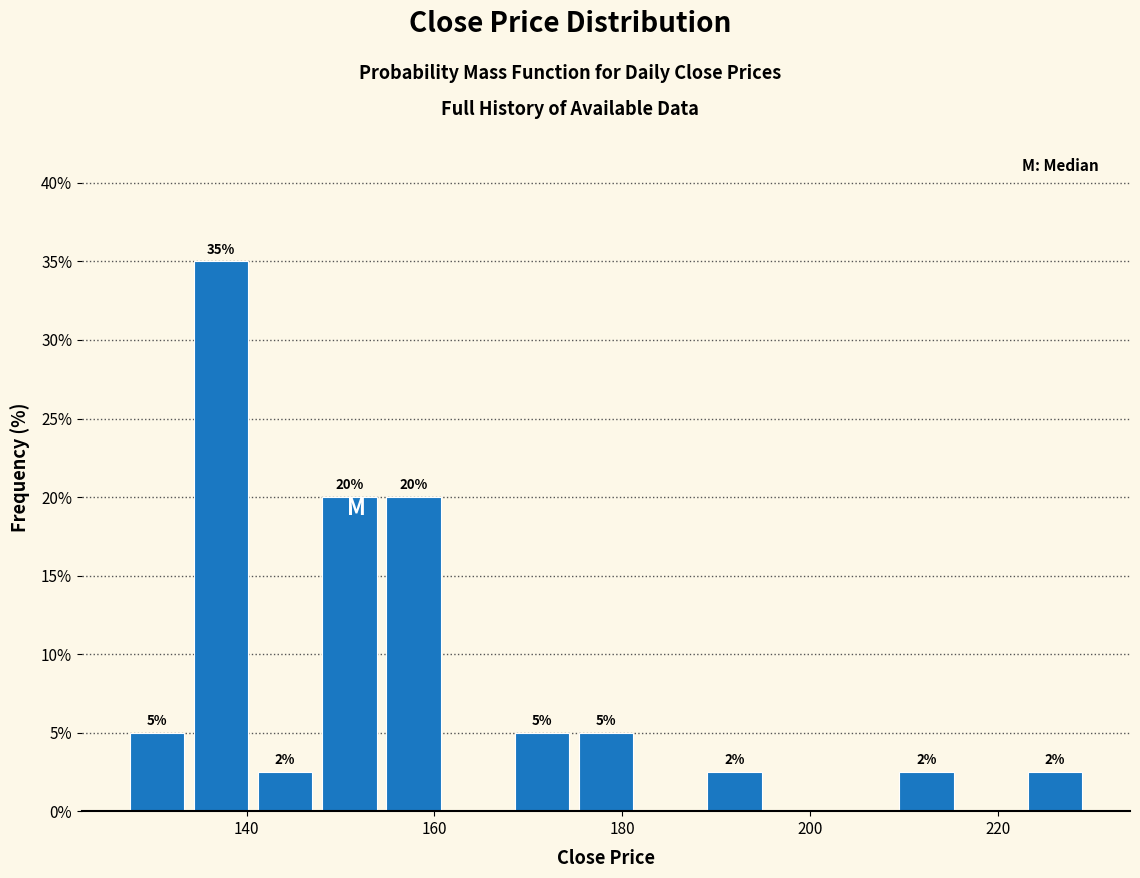

Around what value on the x-axis is the tallest bar? Give the approximate position of its centre, as read against the axis.

138